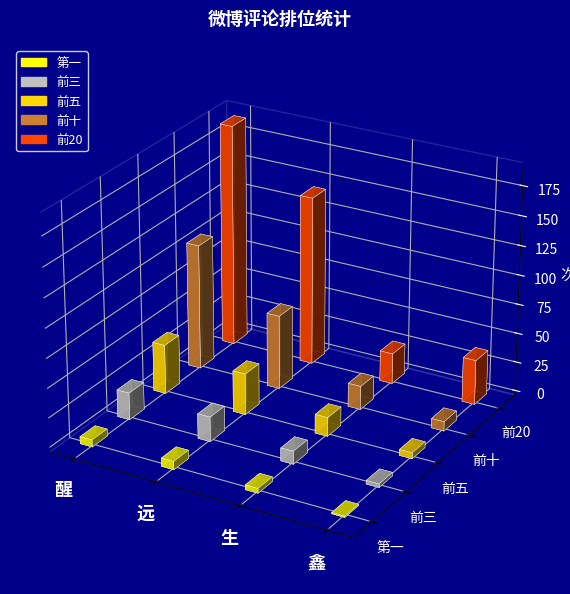

How many groups of bars are there?

4